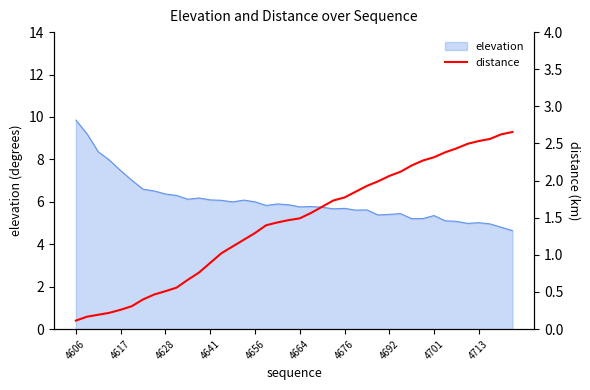

How many data points does each series have?

40